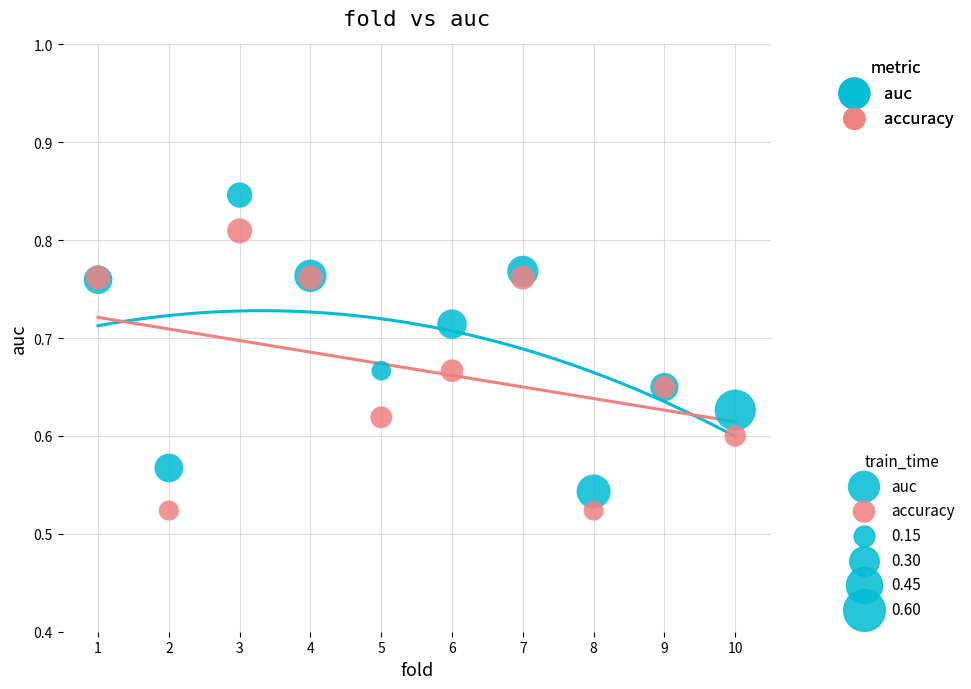

Which series reaches the maximum Y coordinate?

auc